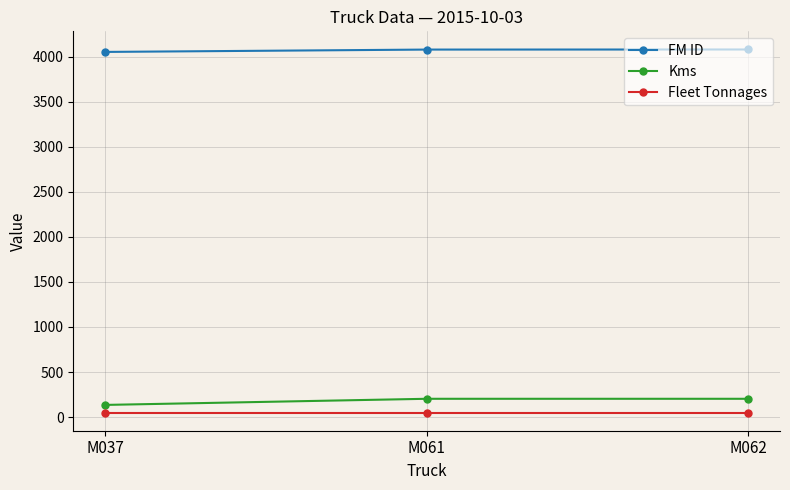

Which series has the largest total across all categories?

FM ID